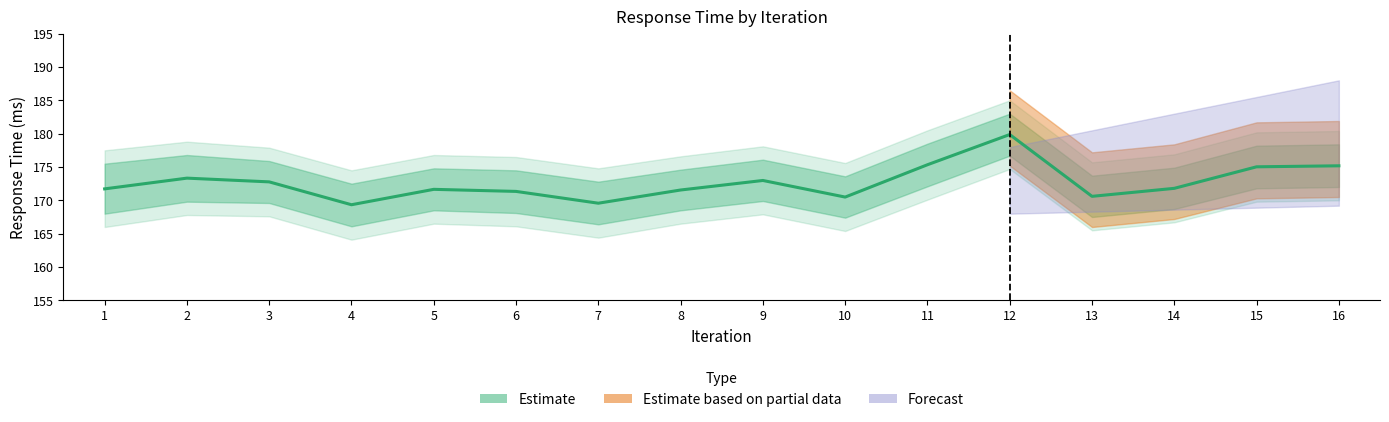

What is the difference between the values at 7 and 6?

1.8